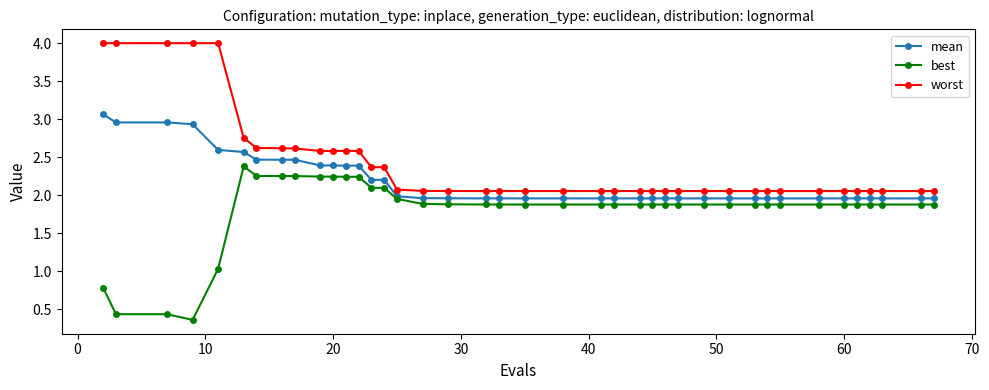

Which series has the largest total across all categories?

worst